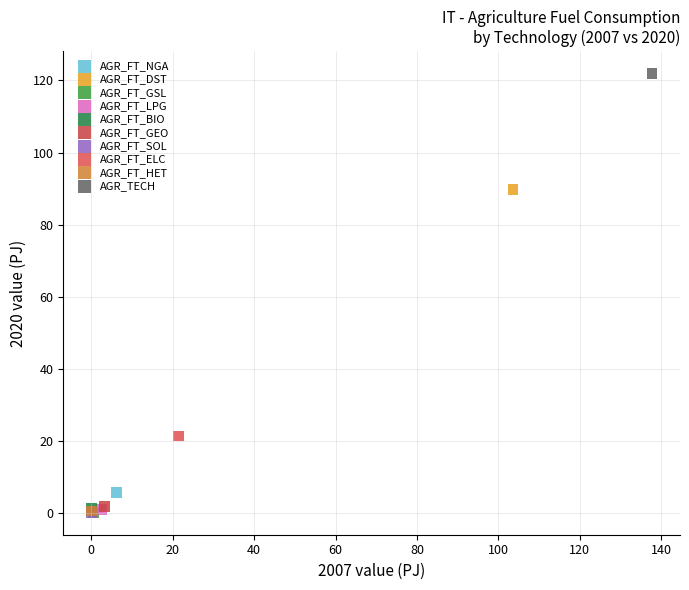

Which series contains the highest Y value?

AGR_TECH